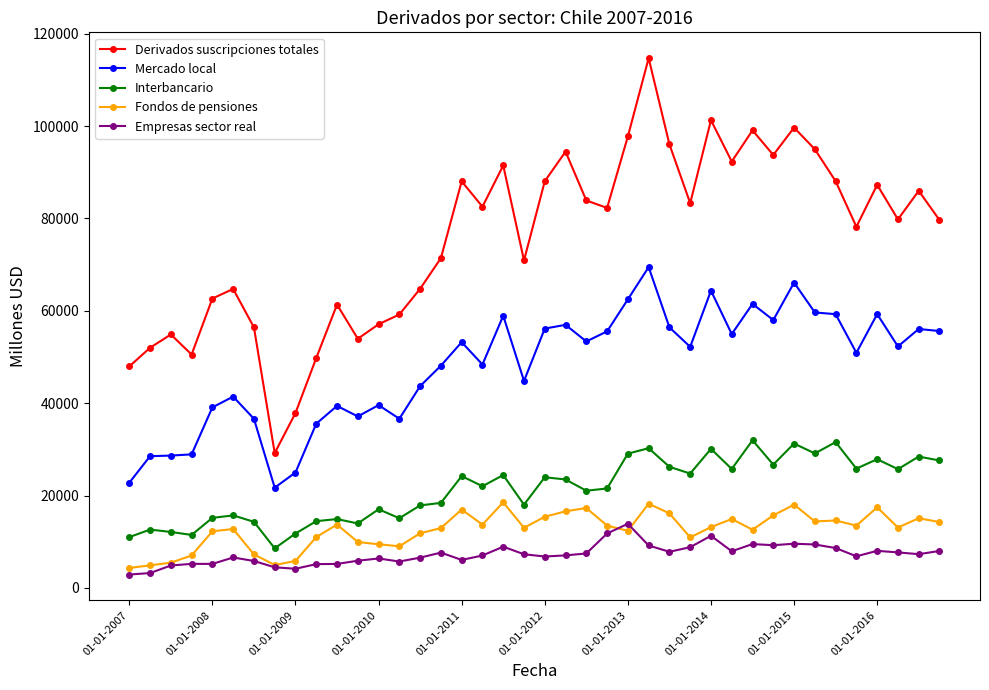

Is this an area chart (filled region under the line)?

No